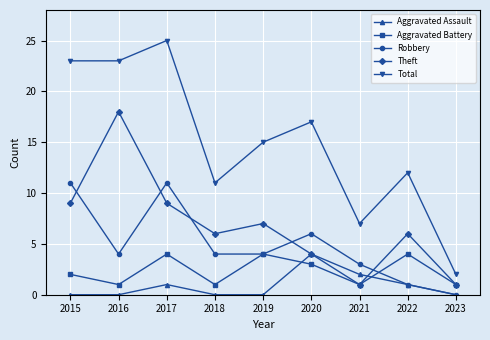

Reading right to left, transcribe all the data shown in this chart.

Aggravated Assault: 0	1	2	4	0	0	1	0	0
Aggravated Battery: 1	4	1	3	4	1	4	1	2
Robbery: 0	1	3	6	4	4	11	4	11
Theft: 1	6	1	4	7	6	9	18	9
Total: 2	12	7	17	15	11	25	23	23